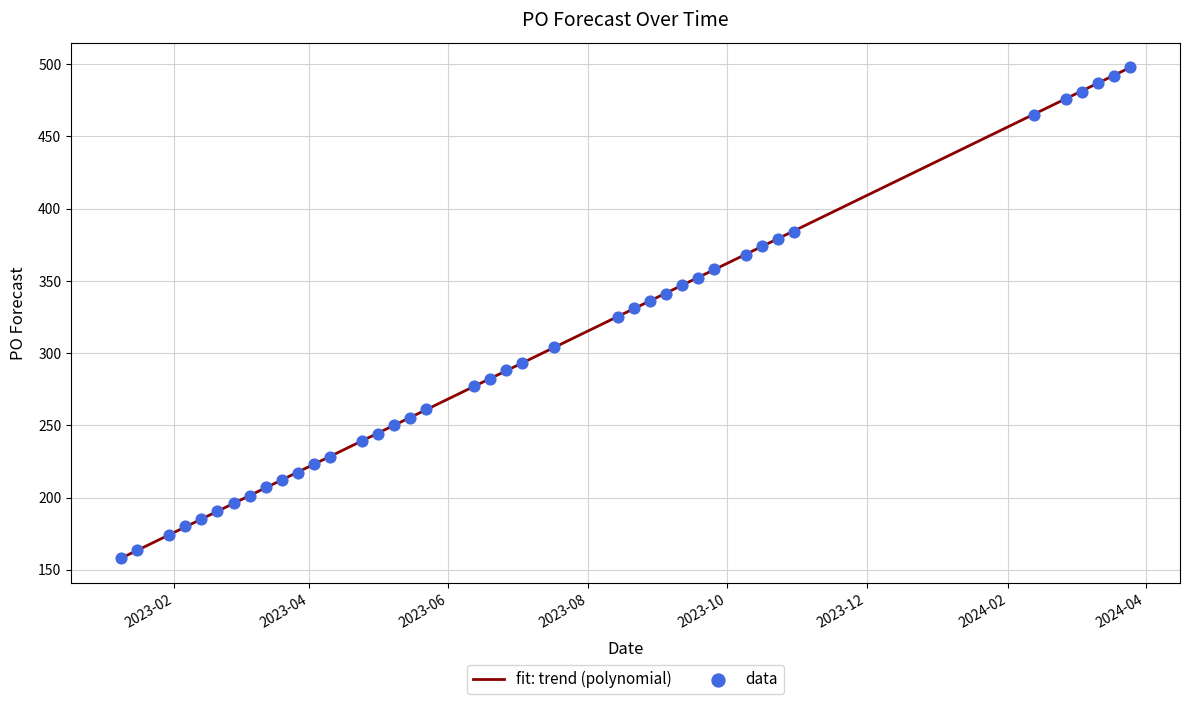

Approximately how many times larger is the value at 2023-05-01 compared to 2024-03-18?

0.5